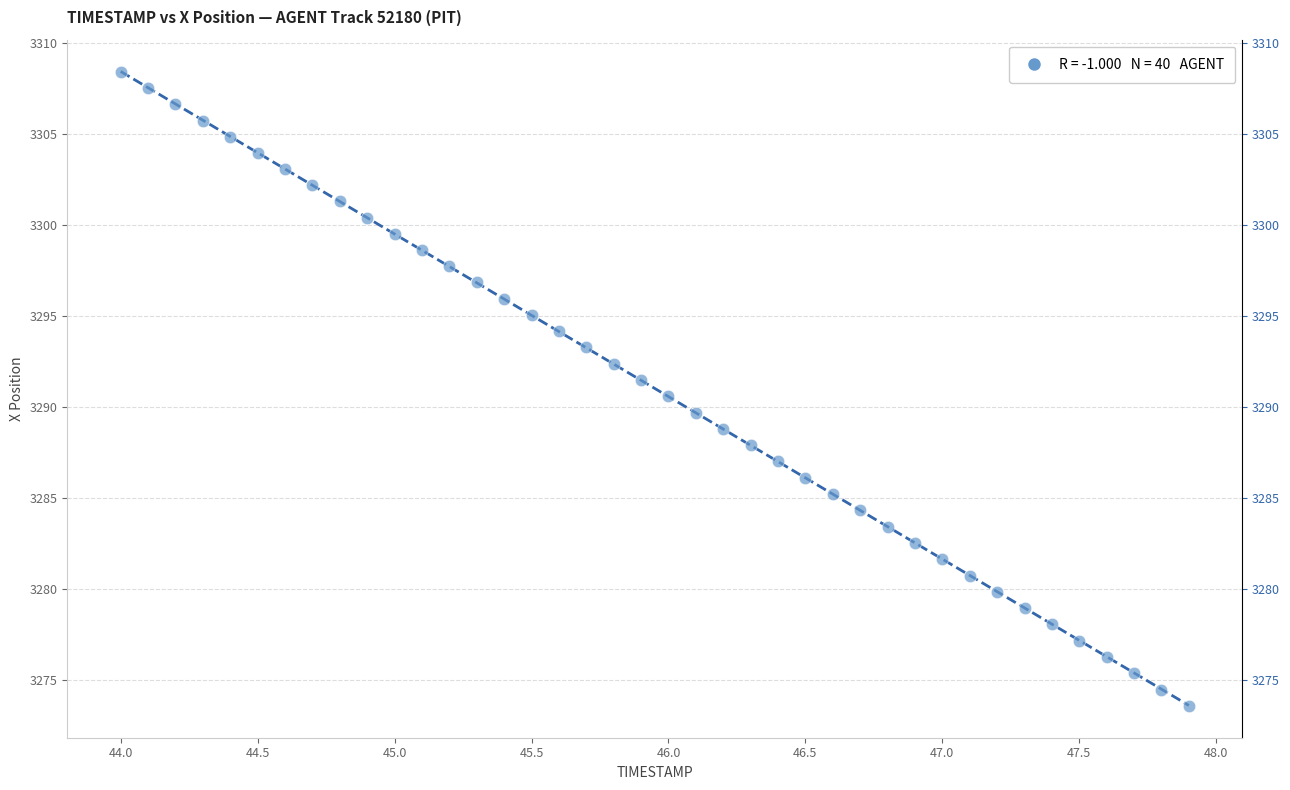

What is the range of X values (max minus min)?

3.9